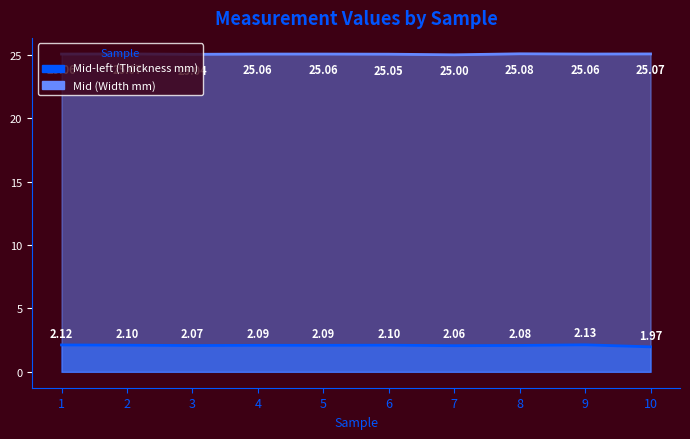

Rank the categories by value from lowest to highest.

10, 7, 3, 8, 4, 5, 2, 6, 1, 9